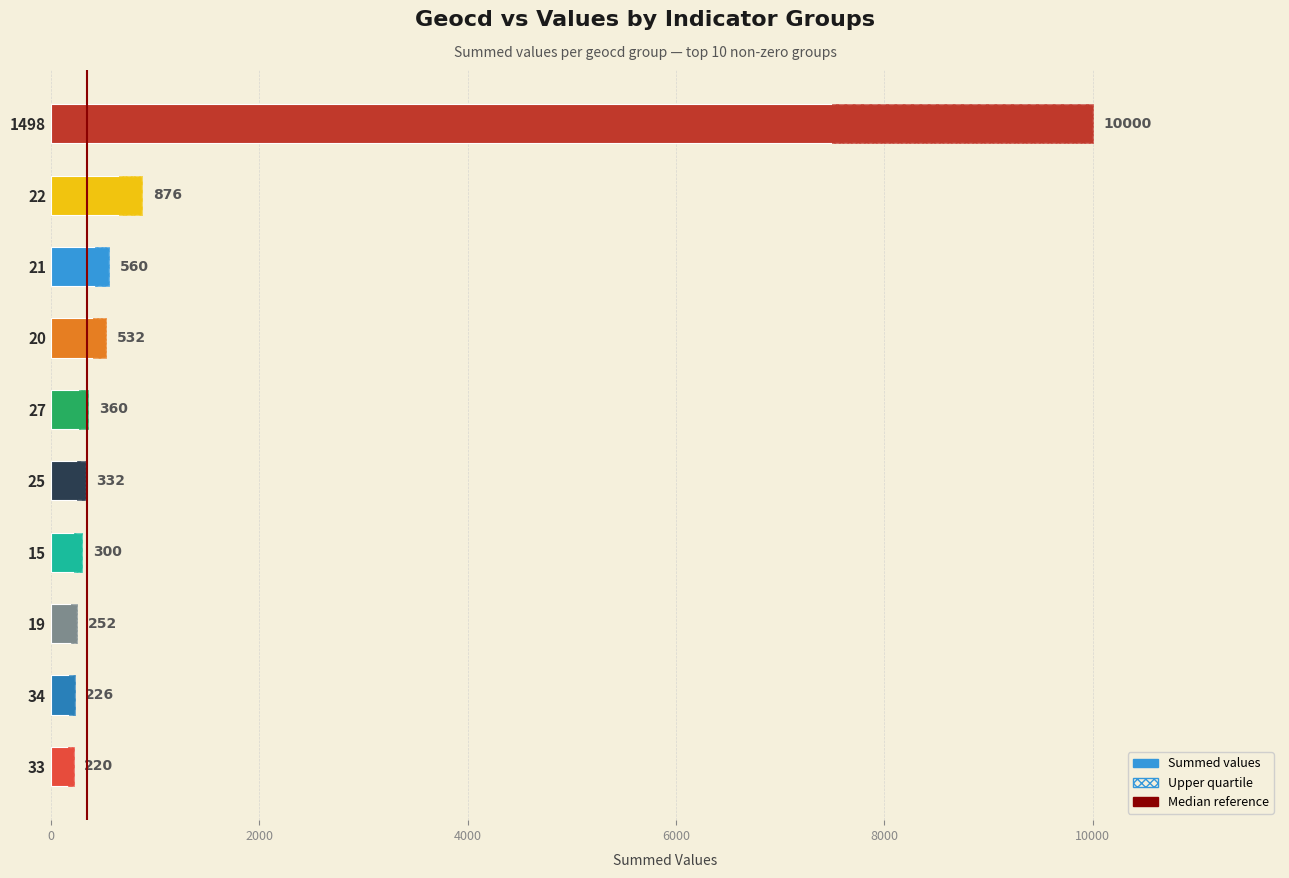

Are the bars horizontal?

Yes